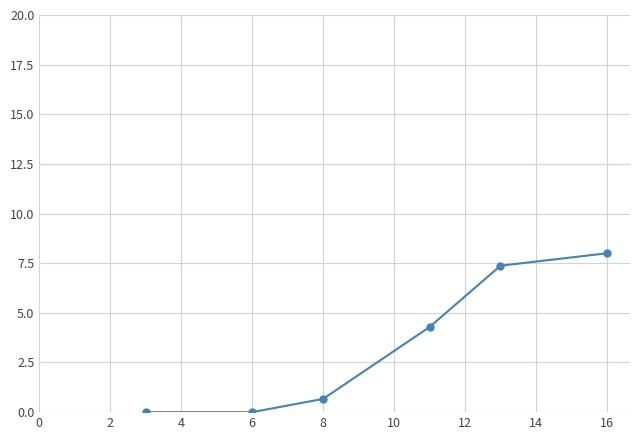

What is the greatest value displayed?

8.0